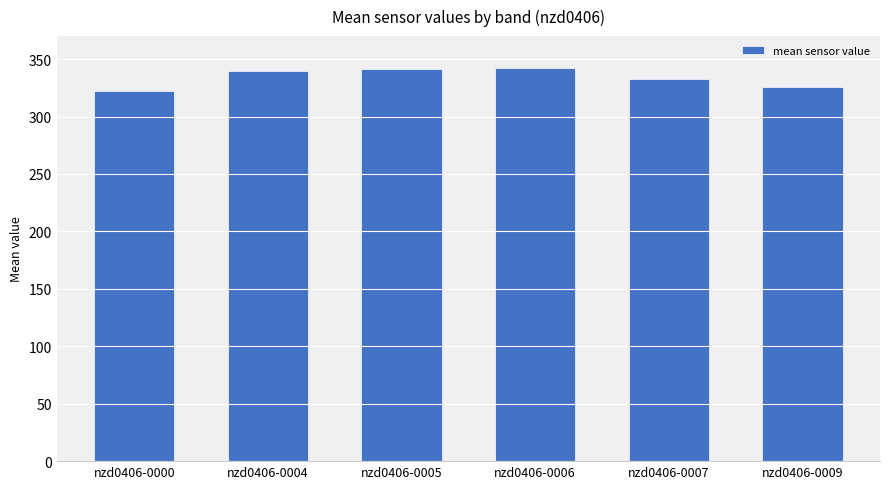

Between nzd0406-0006 and nzd0406-0000, which is larger?

nzd0406-0006